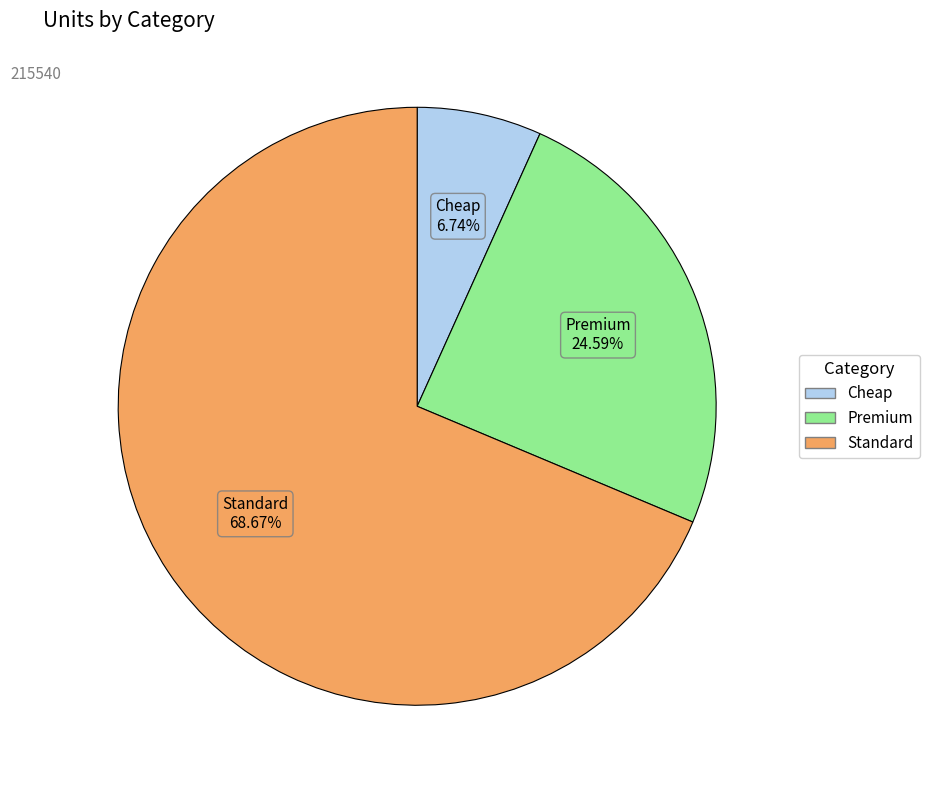

Approximately how many times larger is the value at Standard compared to Premium?

2.8